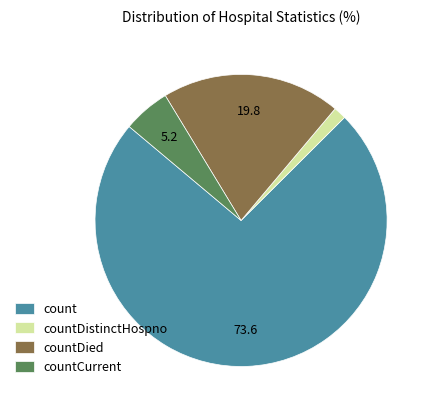

How many segments does this pie chart have?

4